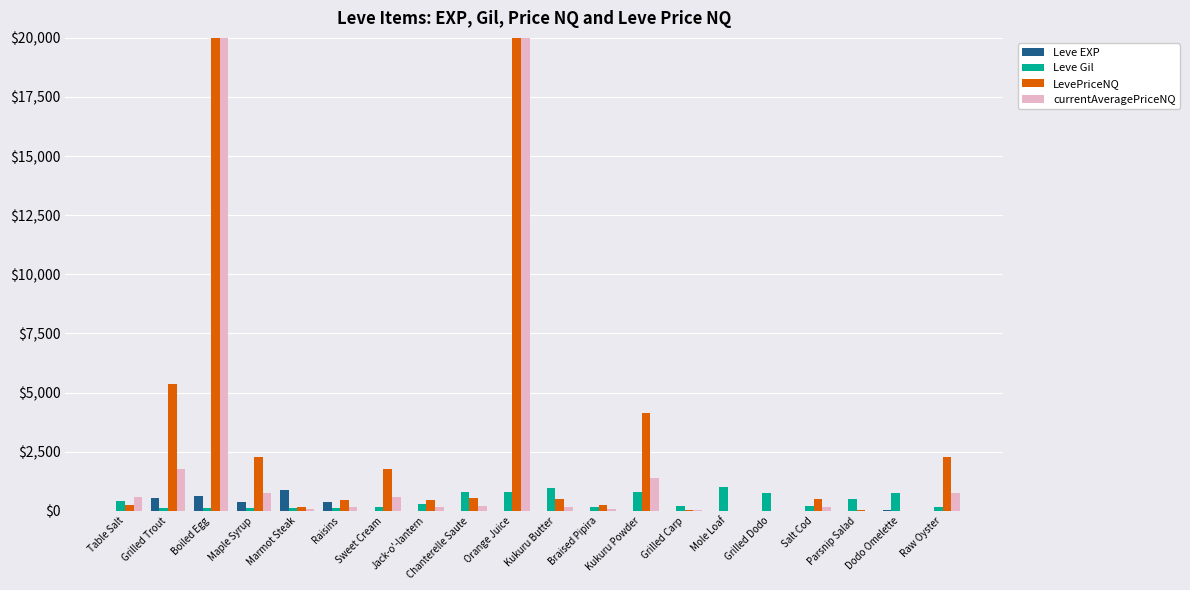

What is the greatest value displayed?

20000.0